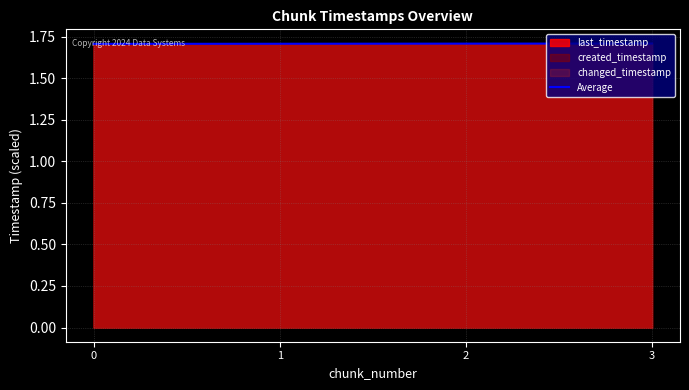

Approximately how many times larger is the value at 0 compared to 1?

1.0